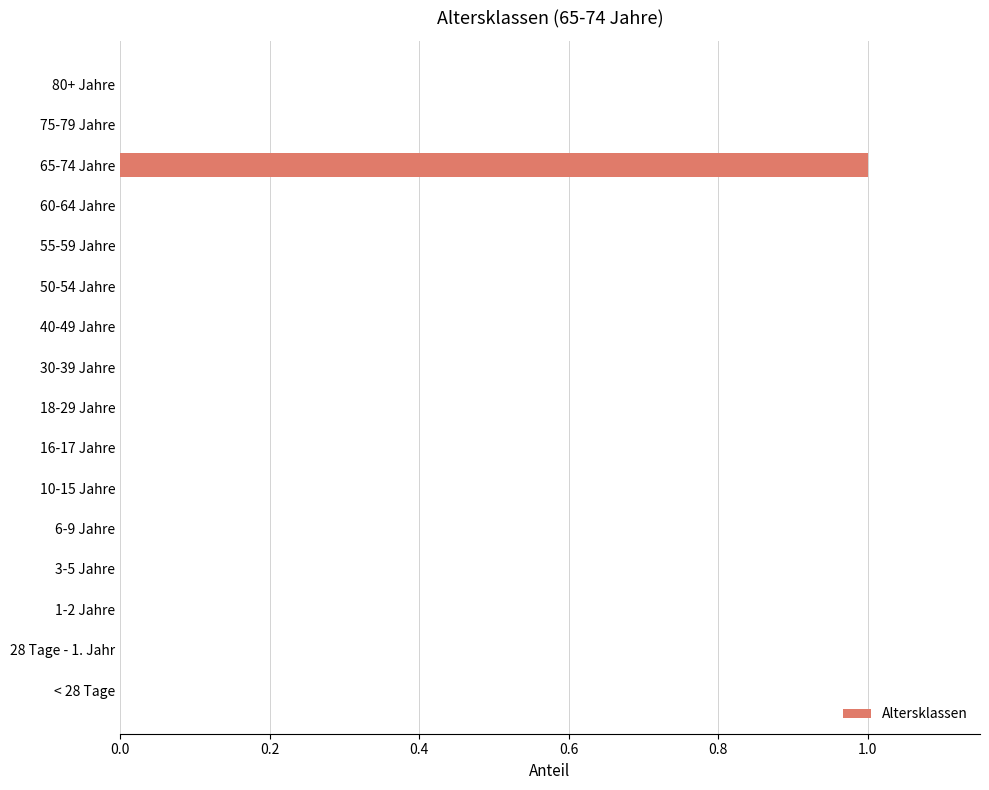

How many data points does each series have?

16